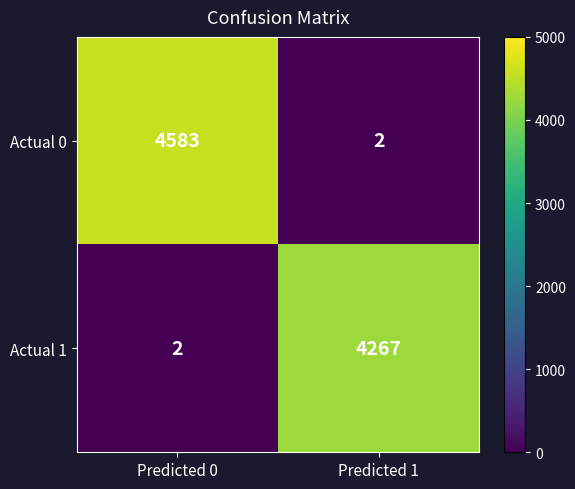

Which series has the widest spread of values?

Actual 0